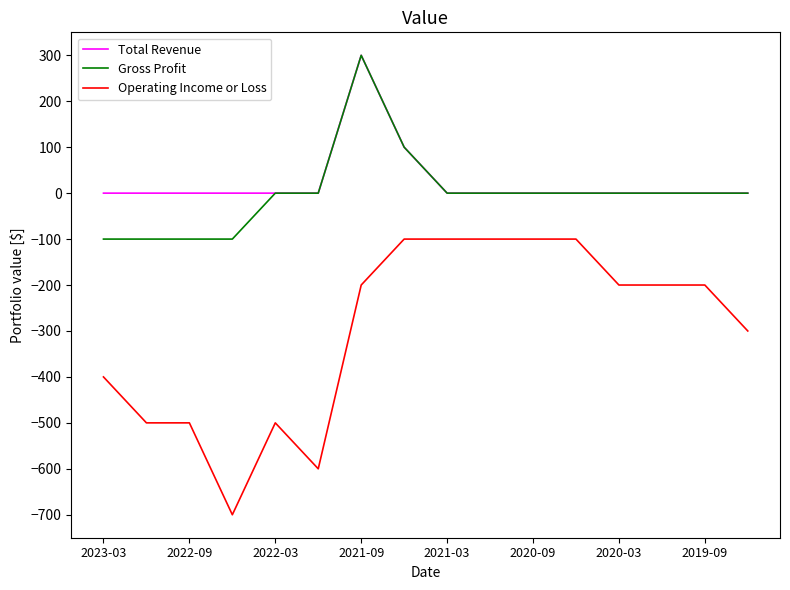

Which series has the widest spread of values?

Operating Income or Loss